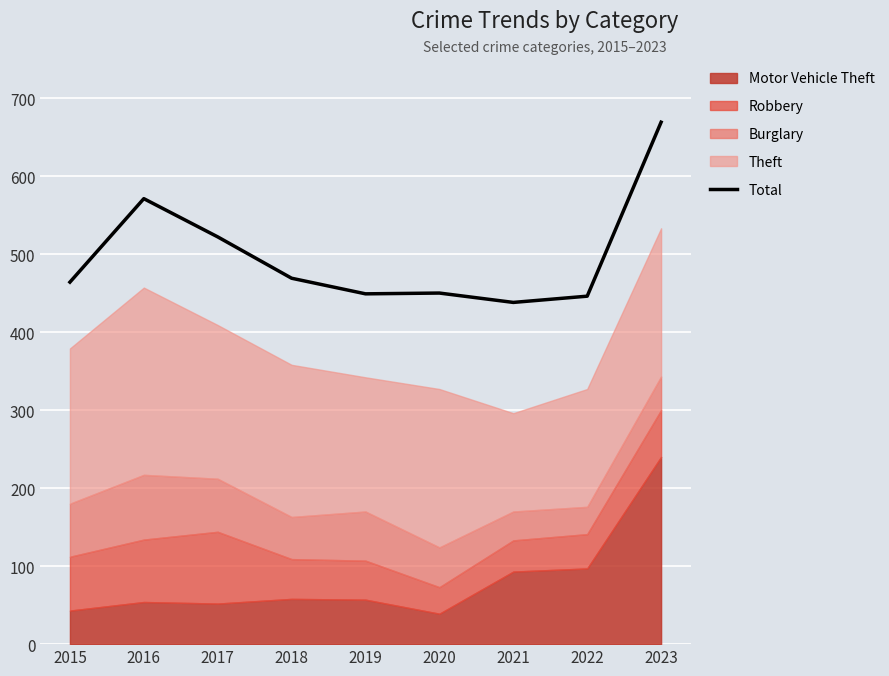

Rank the categories by value from lowest to highest.

2021, 2022, 2019, 2020, 2015, 2018, 2017, 2016, 2023